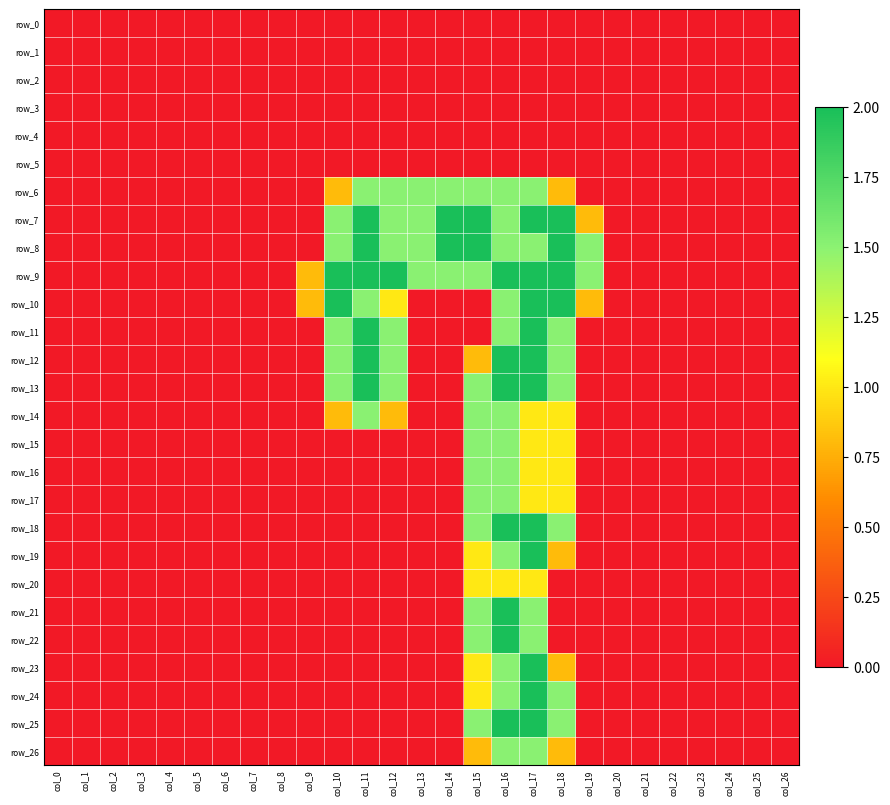

Reading left to right, extract all data points from this chart.

row_0: 0.0	0.0	0.0	0.0	0.0	0.0	0.0	0.0	0.0	0.0	0.0	0.0	0.0	0.0	0.0	0.0	0.0	0.0	0.0	0.0	0.0	0.0	0.0	0.0	0.0	0.0	0.0
row_1: 0.0	0.0	0.0	0.0	0.0	0.0	0.0	0.0	0.0	0.0	0.0	0.0	0.0	0.0	0.0	0.0	0.0	0.0	0.0	0.0	0.0	0.0	0.0	0.0	0.0	0.0	0.0
row_2: 0.0	0.0	0.0	0.0	0.0	0.0	0.0	0.0	0.0	0.0	0.0	0.0	0.0	0.0	0.0	0.0	0.0	0.0	0.0	0.0	0.0	0.0	0.0	0.0	0.0	0.0	0.0
row_3: 0.0	0.0	0.0	0.0	0.0	0.0	0.0	0.0	0.0	0.0	0.0	0.0	0.0	0.0	0.0	0.0	0.0	0.0	0.0	0.0	0.0	0.0	0.0	0.0	0.0	0.0	0.0
row_4: 0.0	0.0	0.0	0.0	0.0	0.0	0.0	0.0	0.0	0.0	0.0	0.0	0.0	0.0	0.0	0.0	0.0	0.0	0.0	0.0	0.0	0.0	0.0	0.0	0.0	0.0	0.0
row_5: 0.0	0.0	0.0	0.0	0.0	0.0	0.0	0.0	0.0	0.0	0.0	0.0	0.0	0.0	0.0	0.0	0.0	0.0	0.0	0.0	0.0	0.0	0.0	0.0	0.0	0.0	0.0
row_6: 0.0	0.0	0.0	0.0	0.0	0.0	0.0	0.0	0.0	0.0	0.8	1.5	1.5	1.5	1.5	1.5	1.5	1.5	0.8	0.0	0.0	0.0	0.0	0.0	0.0	0.0	0.0
row_7: 0.0	0.0	0.0	0.0	0.0	0.0	0.0	0.0	0.0	0.0	1.5	2.0	1.5	1.5	2.0	2.0	1.5	2.0	2.0	0.8	0.0	0.0	0.0	0.0	0.0	0.0	0.0
row_8: 0.0	0.0	0.0	0.0	0.0	0.0	0.0	0.0	0.0	0.0	1.5	2.0	1.5	1.5	2.0	2.0	1.5	1.5	2.0	1.5	0.0	0.0	0.0	0.0	0.0	0.0	0.0
row_9: 0.0	0.0	0.0	0.0	0.0	0.0	0.0	0.0	0.0	0.8	2.0	2.0	2.0	1.5	1.5	1.5	2.0	2.0	2.0	1.5	0.0	0.0	0.0	0.0	0.0	0.0	0.0
row_10: 0.0	0.0	0.0	0.0	0.0	0.0	0.0	0.0	0.0	0.8	2.0	1.5	1.0	0.0	0.0	0.0	1.5	2.0	2.0	0.8	0.0	0.0	0.0	0.0	0.0	0.0	0.0
row_11: 0.0	0.0	0.0	0.0	0.0	0.0	0.0	0.0	0.0	0.0	1.5	2.0	1.5	0.0	0.0	0.0	1.5	2.0	1.5	0.0	0.0	0.0	0.0	0.0	0.0	0.0	0.0
row_12: 0.0	0.0	0.0	0.0	0.0	0.0	0.0	0.0	0.0	0.0	1.5	2.0	1.5	0.0	0.0	0.8	2.0	2.0	1.5	0.0	0.0	0.0	0.0	0.0	0.0	0.0	0.0
row_13: 0.0	0.0	0.0	0.0	0.0	0.0	0.0	0.0	0.0	0.0	1.5	2.0	1.5	0.0	0.0	1.5	2.0	2.0	1.5	0.0	0.0	0.0	0.0	0.0	0.0	0.0	0.0
row_14: 0.0	0.0	0.0	0.0	0.0	0.0	0.0	0.0	0.0	0.0	0.8	1.5	0.8	0.0	0.0	1.5	1.5	1.0	1.0	0.0	0.0	0.0	0.0	0.0	0.0	0.0	0.0
row_15: 0.0	0.0	0.0	0.0	0.0	0.0	0.0	0.0	0.0	0.0	0.0	0.0	0.0	0.0	0.0	1.5	1.5	1.0	1.0	0.0	0.0	0.0	0.0	0.0	0.0	0.0	0.0
row_16: 0.0	0.0	0.0	0.0	0.0	0.0	0.0	0.0	0.0	0.0	0.0	0.0	0.0	0.0	0.0	1.5	1.5	1.0	1.0	0.0	0.0	0.0	0.0	0.0	0.0	0.0	0.0
row_17: 0.0	0.0	0.0	0.0	0.0	0.0	0.0	0.0	0.0	0.0	0.0	0.0	0.0	0.0	0.0	1.5	1.5	1.0	1.0	0.0	0.0	0.0	0.0	0.0	0.0	0.0	0.0
row_18: 0.0	0.0	0.0	0.0	0.0	0.0	0.0	0.0	0.0	0.0	0.0	0.0	0.0	0.0	0.0	1.5	2.0	2.0	1.5	0.0	0.0	0.0	0.0	0.0	0.0	0.0	0.0
row_19: 0.0	0.0	0.0	0.0	0.0	0.0	0.0	0.0	0.0	0.0	0.0	0.0	0.0	0.0	0.0	1.0	1.5	2.0	0.8	0.0	0.0	0.0	0.0	0.0	0.0	0.0	0.0
row_20: 0.0	0.0	0.0	0.0	0.0	0.0	0.0	0.0	0.0	0.0	0.0	0.0	0.0	0.0	0.0	1.0	1.0	1.0	0.0	0.0	0.0	0.0	0.0	0.0	0.0	0.0	0.0
row_21: 0.0	0.0	0.0	0.0	0.0	0.0	0.0	0.0	0.0	0.0	0.0	0.0	0.0	0.0	0.0	1.5	2.0	1.5	0.0	0.0	0.0	0.0	0.0	0.0	0.0	0.0	0.0
row_22: 0.0	0.0	0.0	0.0	0.0	0.0	0.0	0.0	0.0	0.0	0.0	0.0	0.0	0.0	0.0	1.5	2.0	1.5	0.0	0.0	0.0	0.0	0.0	0.0	0.0	0.0	0.0
row_23: 0.0	0.0	0.0	0.0	0.0	0.0	0.0	0.0	0.0	0.0	0.0	0.0	0.0	0.0	0.0	1.0	1.5	2.0	0.8	0.0	0.0	0.0	0.0	0.0	0.0	0.0	0.0
row_24: 0.0	0.0	0.0	0.0	0.0	0.0	0.0	0.0	0.0	0.0	0.0	0.0	0.0	0.0	0.0	1.0	1.5	2.0	1.5	0.0	0.0	0.0	0.0	0.0	0.0	0.0	0.0
row_25: 0.0	0.0	0.0	0.0	0.0	0.0	0.0	0.0	0.0	0.0	0.0	0.0	0.0	0.0	0.0	1.5	2.0	2.0	1.5	0.0	0.0	0.0	0.0	0.0	0.0	0.0	0.0
row_26: 0.0	0.0	0.0	0.0	0.0	0.0	0.0	0.0	0.0	0.0	0.0	0.0	0.0	0.0	0.0	0.8	1.5	1.5	0.8	0.0	0.0	0.0	0.0	0.0	0.0	0.0	0.0